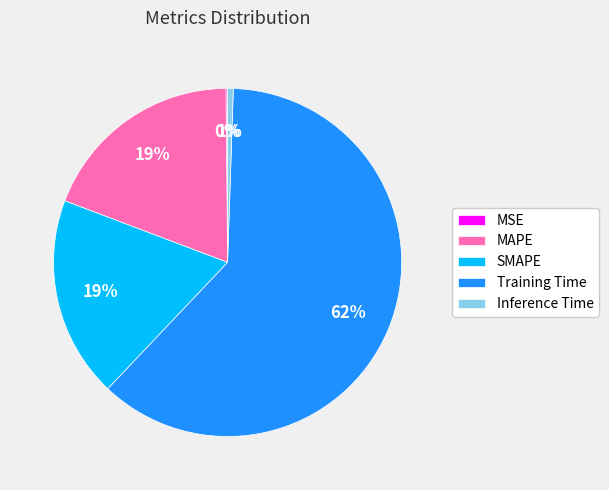

What percentage is the MAPE slice, to the nearest percent?

19%